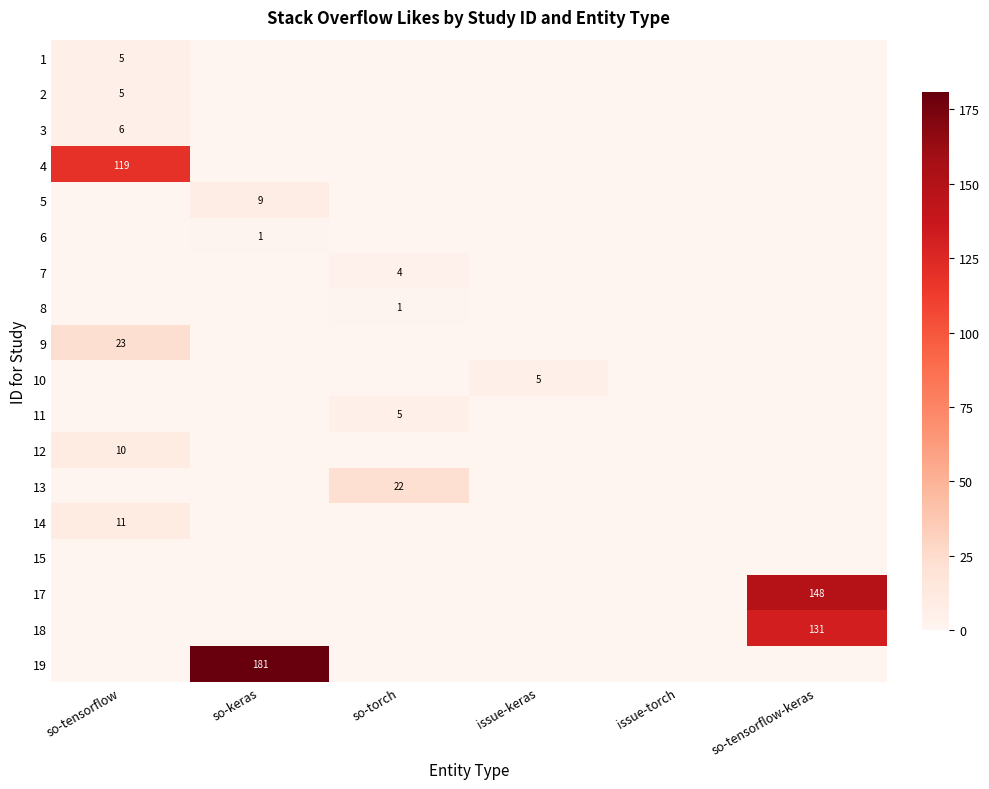

The 6 series shows 2 at so-keras. True or false?

False